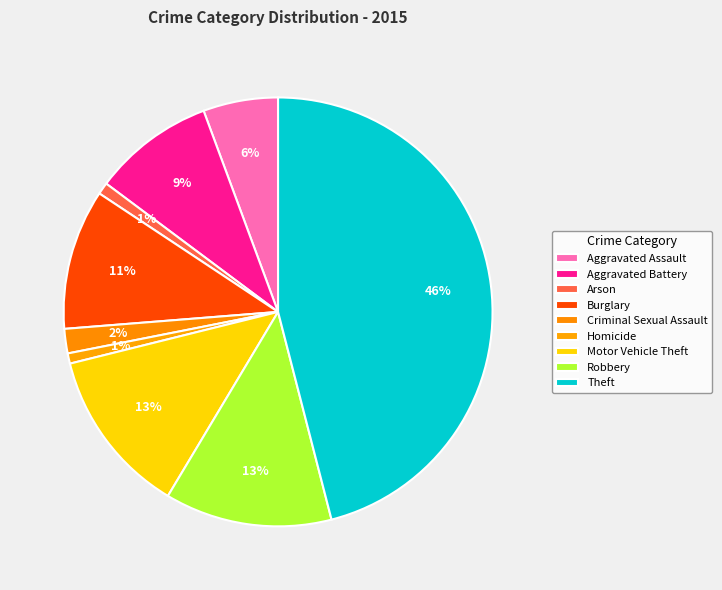

Does any single category account for the majority?

No